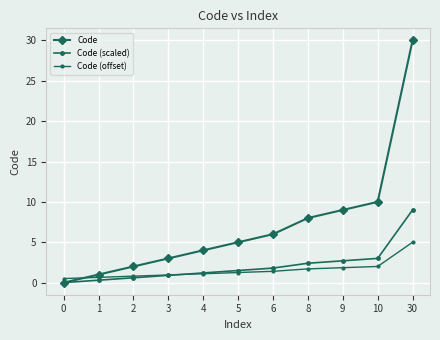

The value of Code (scaled) at 3 is 0.9. True or false?

True